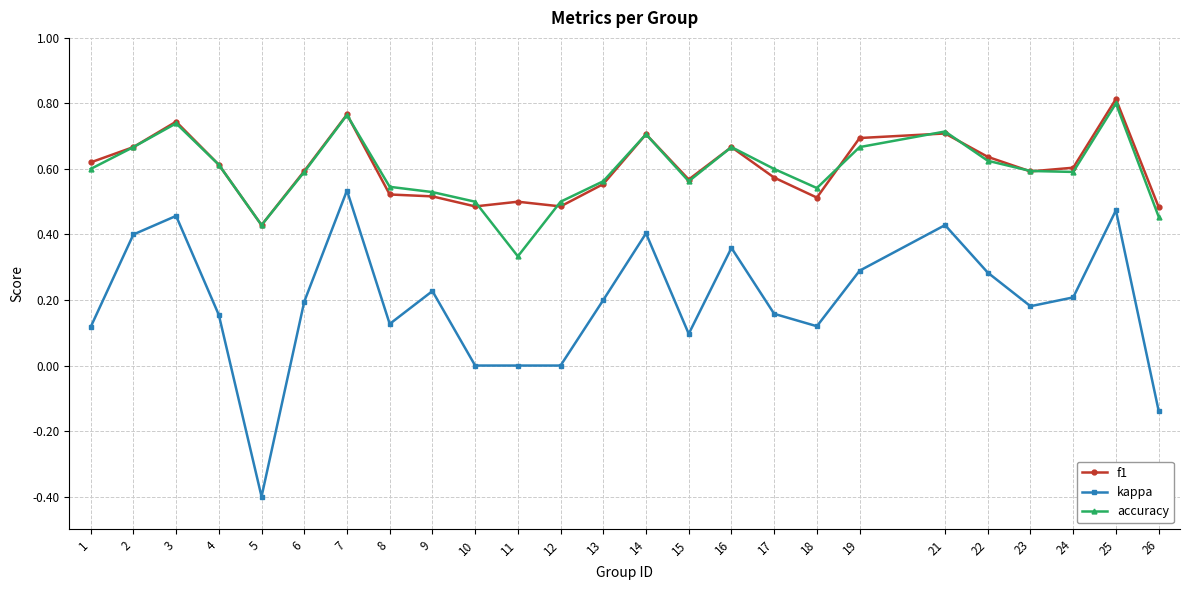

Which category has the highest value across all series?

25